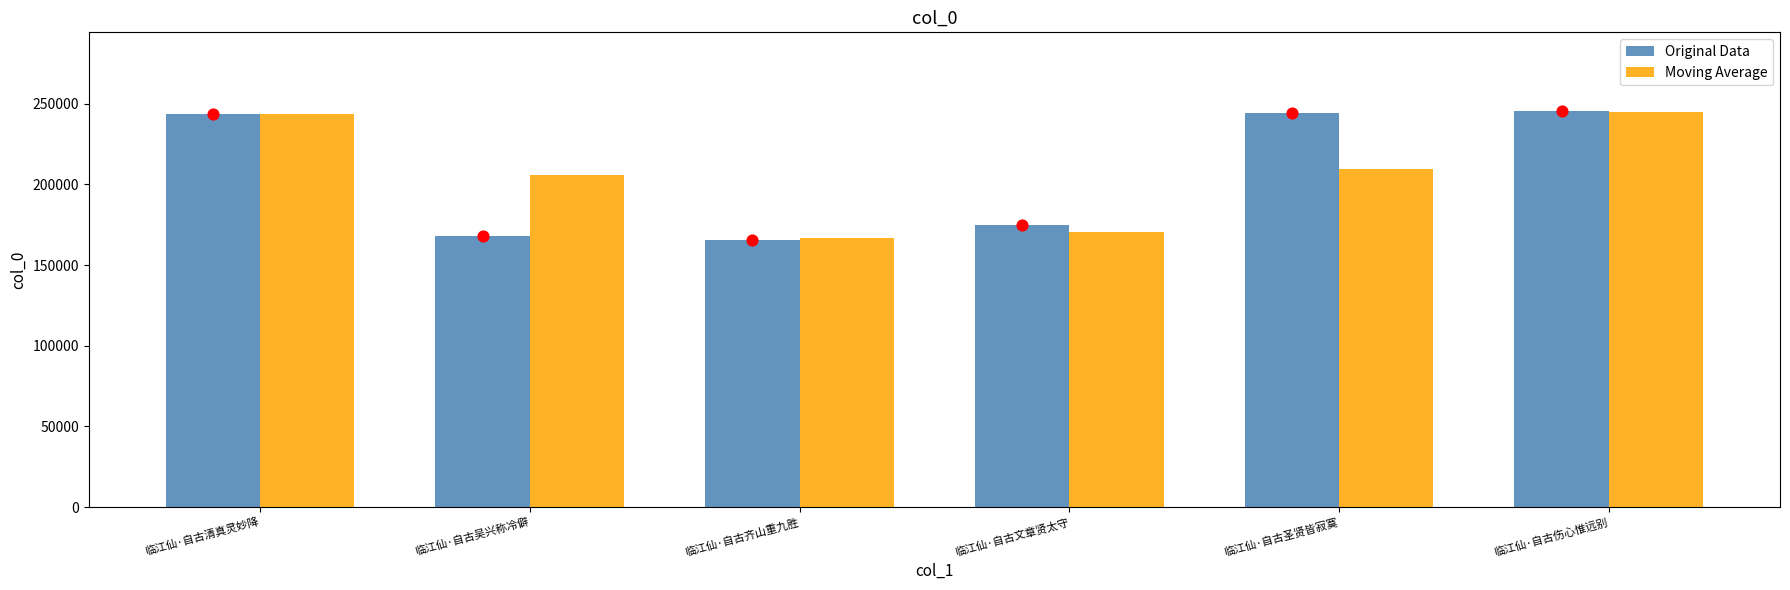

Is the value of Moving Average at 临江仙·自古圣贤皆寂寞 greater than the value of Original Data at 临江仙·自古伤心惟远别?

No